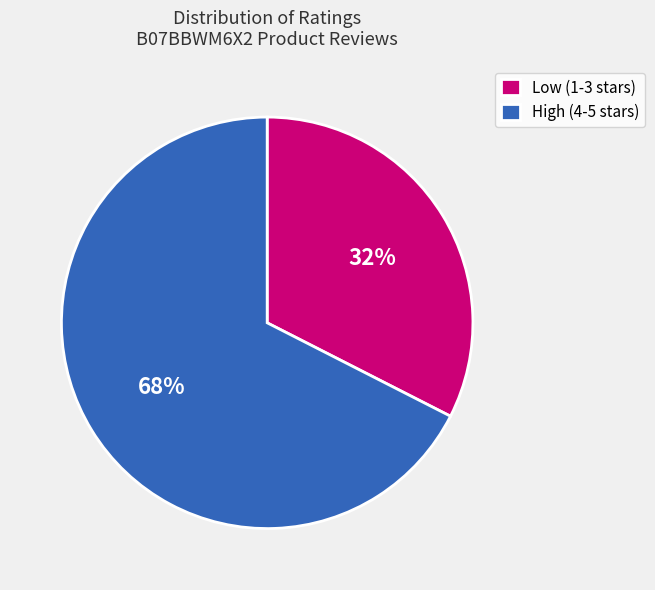

Which category has the smallest portion of the pie?

Low (1-3 stars)